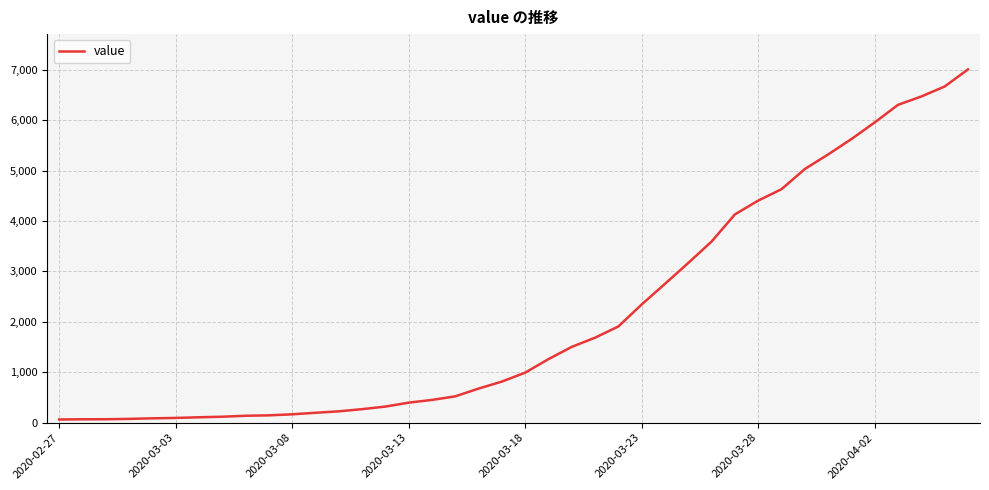

Reading right to left, list all the values displayed in this chart.

7004	6666	6468	6303	5954	5624	5319	5030	4630	4404	4130	3593	3168	2754	2345	1909	1686	1504	1261	993	816	677	523	452	398	320	269	226	197	167	146	138	119	108	95	87	76	69	68	64